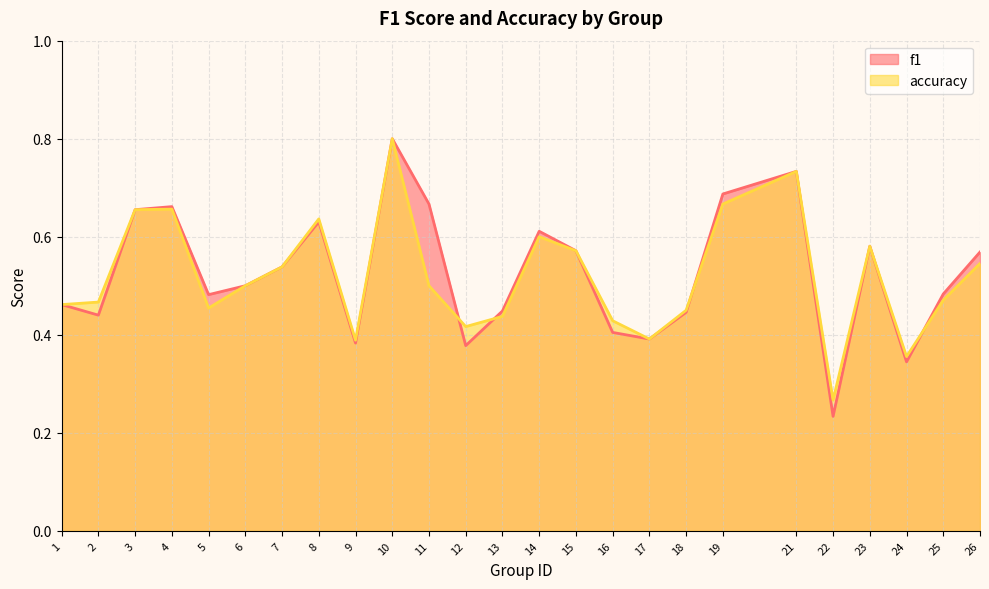

Is it true that accuracy equals 0.4 at 24?

True